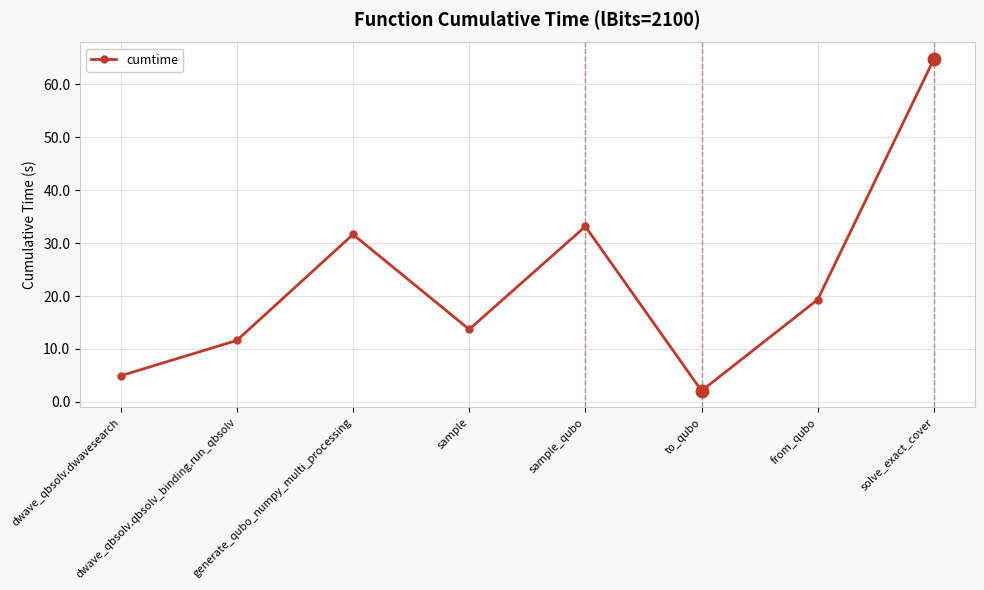

What is the label of the 3rd point from the right?

to_qubo